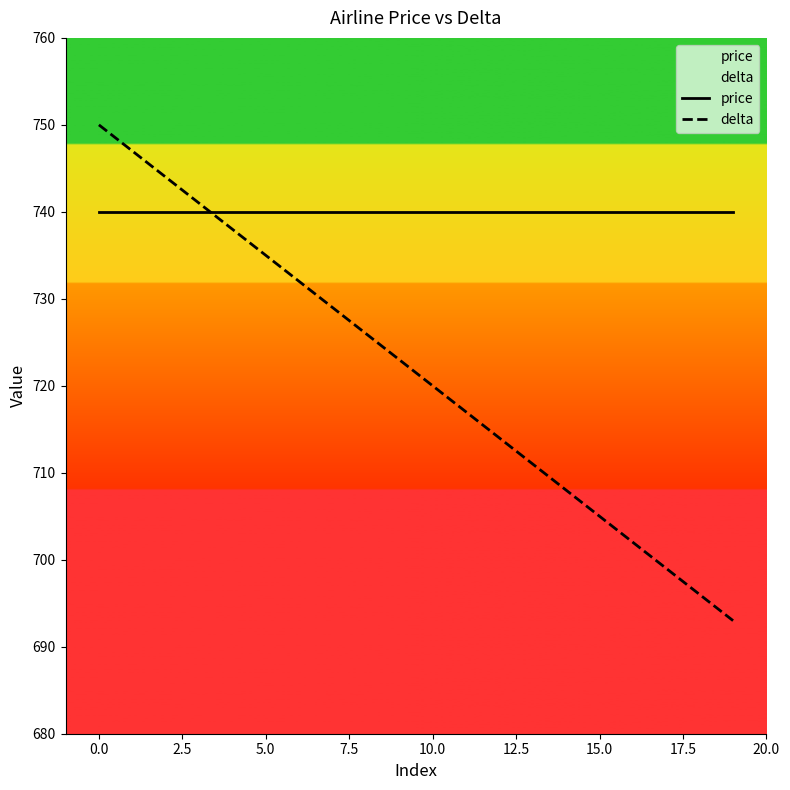

What is the approximate value of delta at 5.0, to the nearest 5?

735